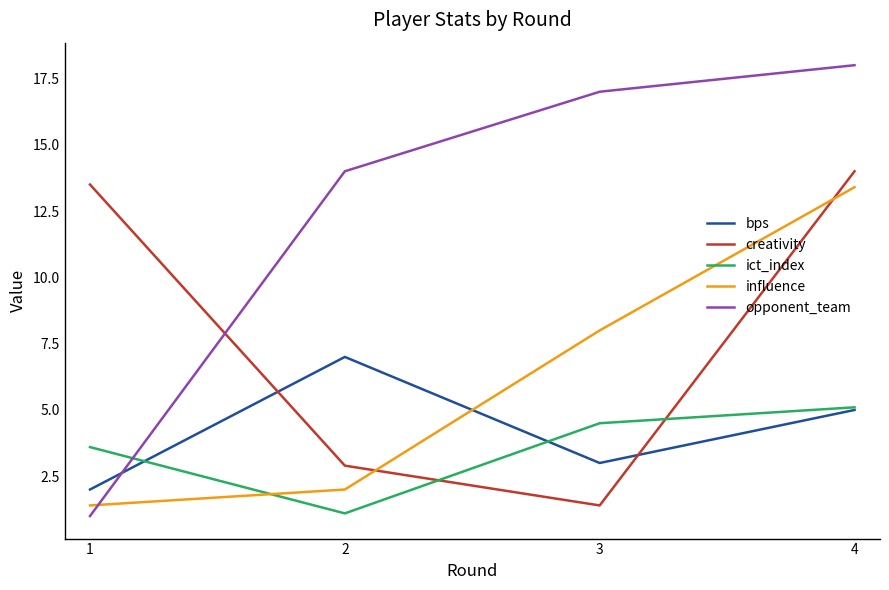

Reading left to right, transcribe all the data shown in this chart.

bps: 1=2.0	2=7.0	3=3.0	4=5.0
creativity: 1=13.5	2=2.9	3=1.4	4=14.0
ict_index: 1=3.6	2=1.1	3=4.5	4=5.1
influence: 1=1.4	2=2.0	3=8.0	4=13.4
opponent_team: 1=1.0	2=14.0	3=17.0	4=18.0